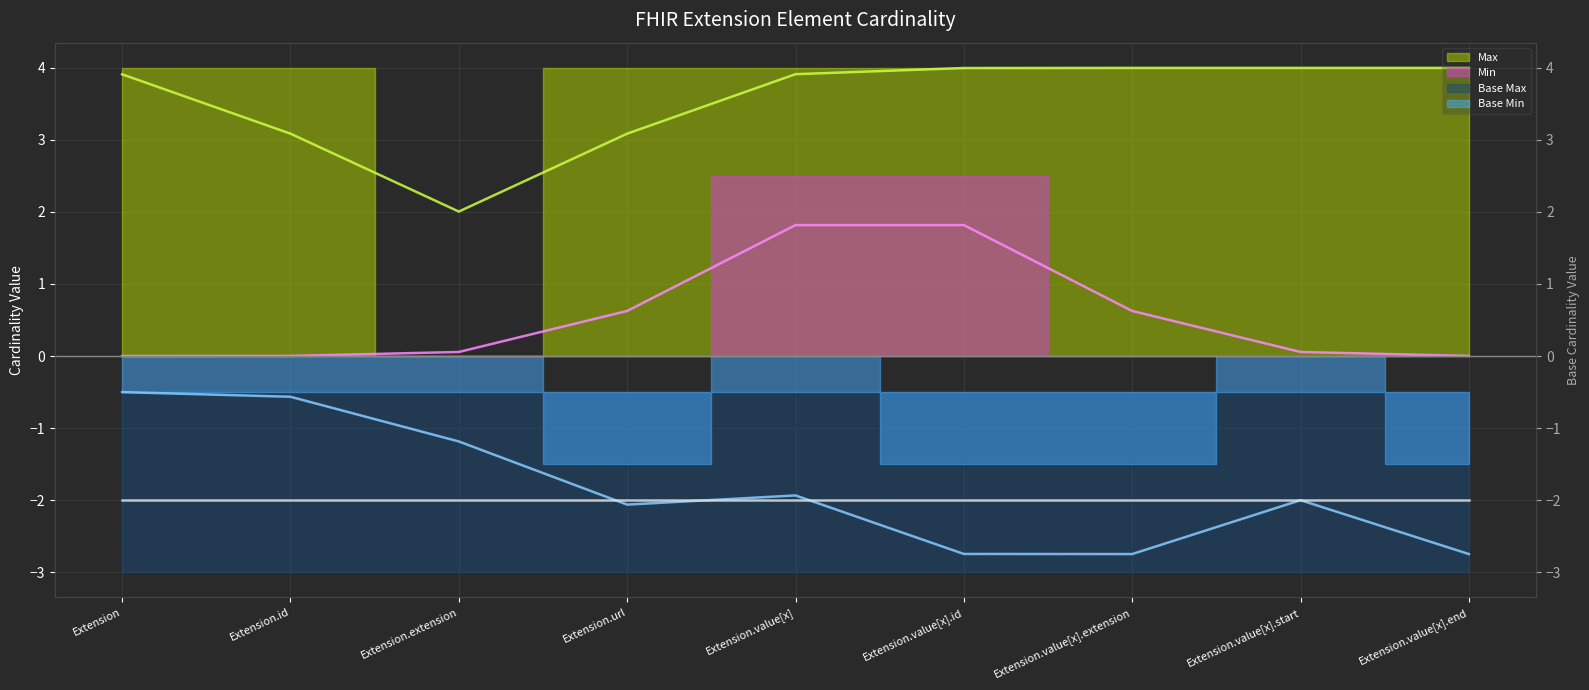

True or false: Base Min (line) has more than 2 interior local peaks.

False